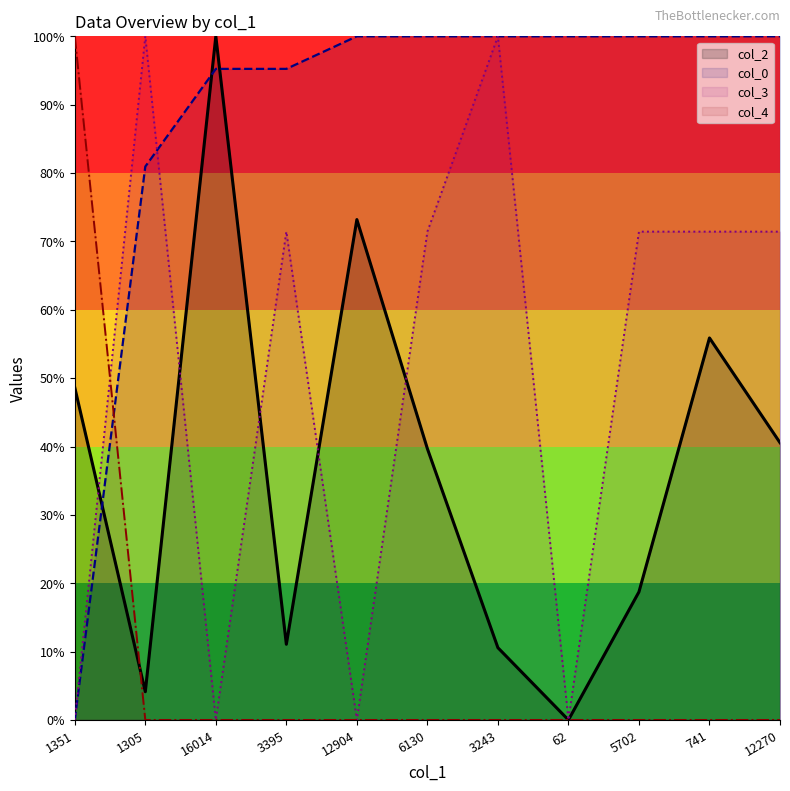

True or false: col_3 has more than 1 interior local peaks.

True